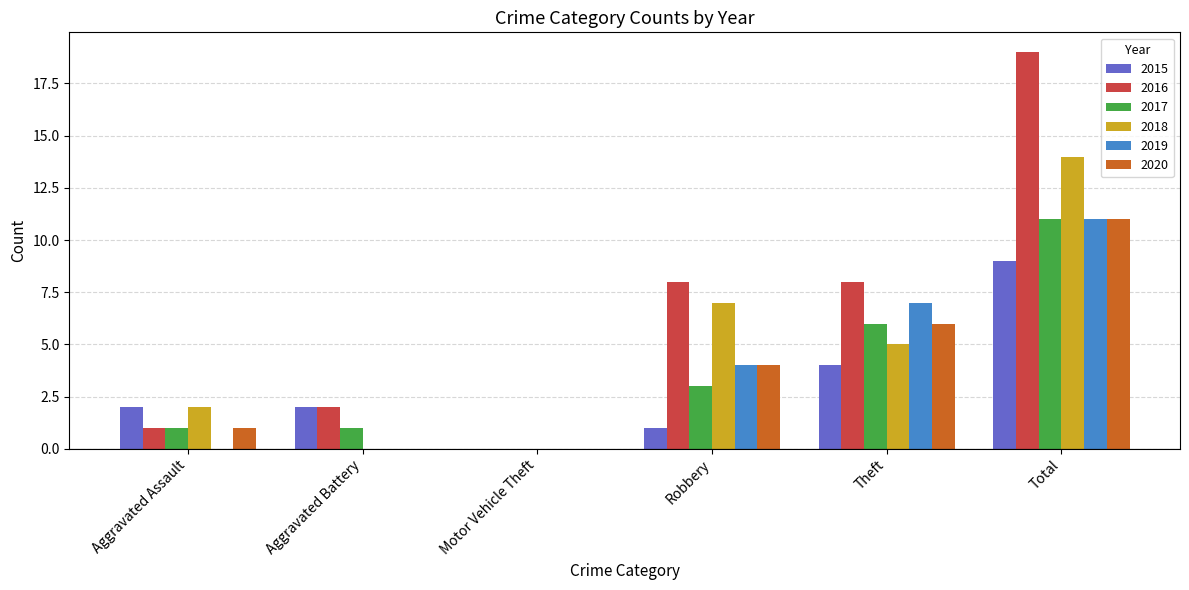

At which category does the chart reach its peak across all series?

Total